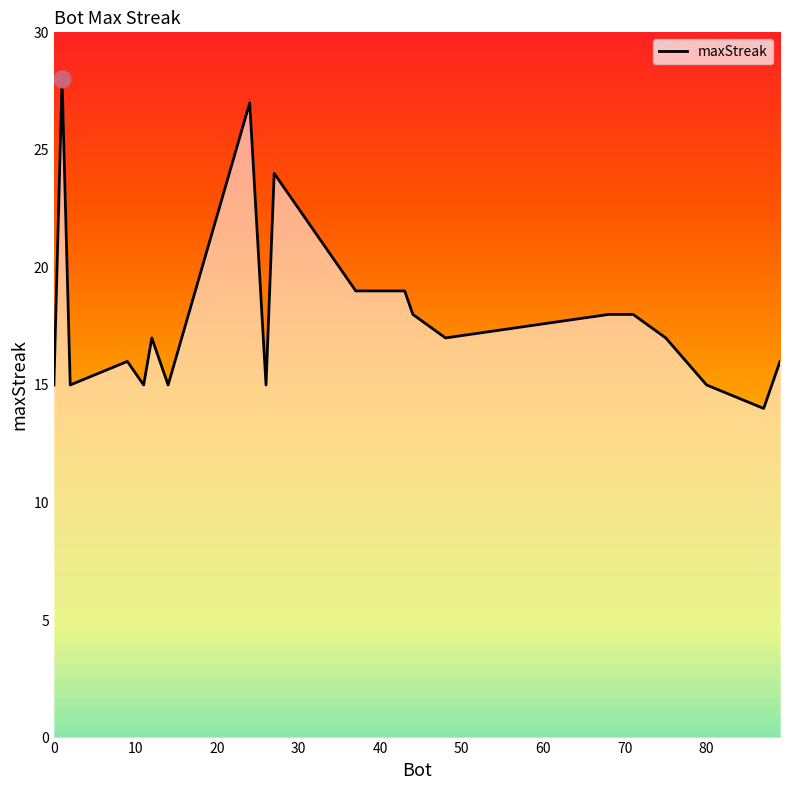

What is the maximum value shown in the chart?

28